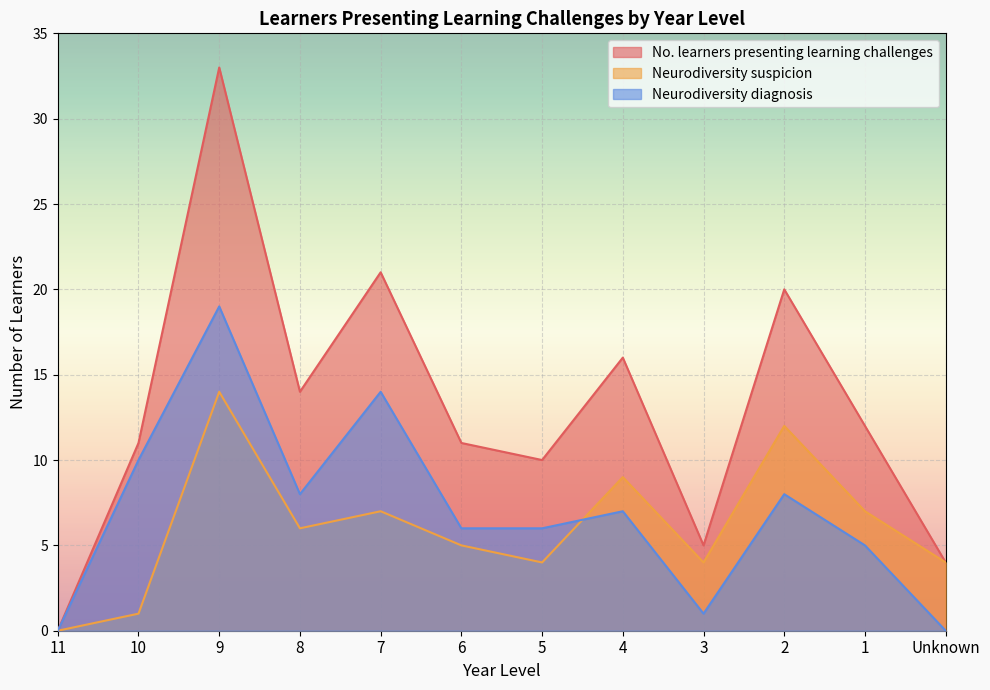

At which label does Neurodiversity suspicion first exceed 6?

9